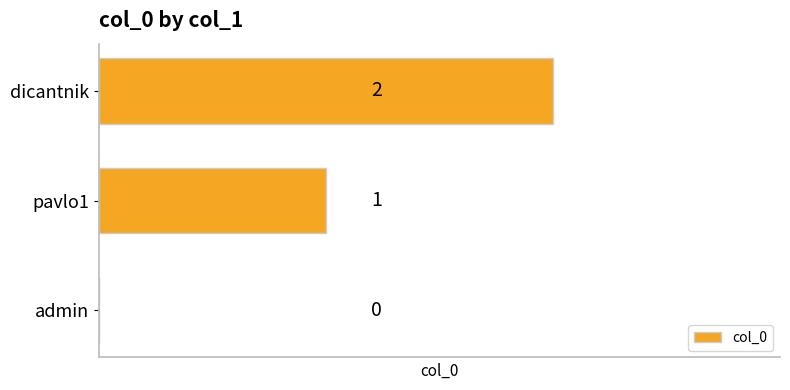

At which label is the value closest to 1?

pavlo1